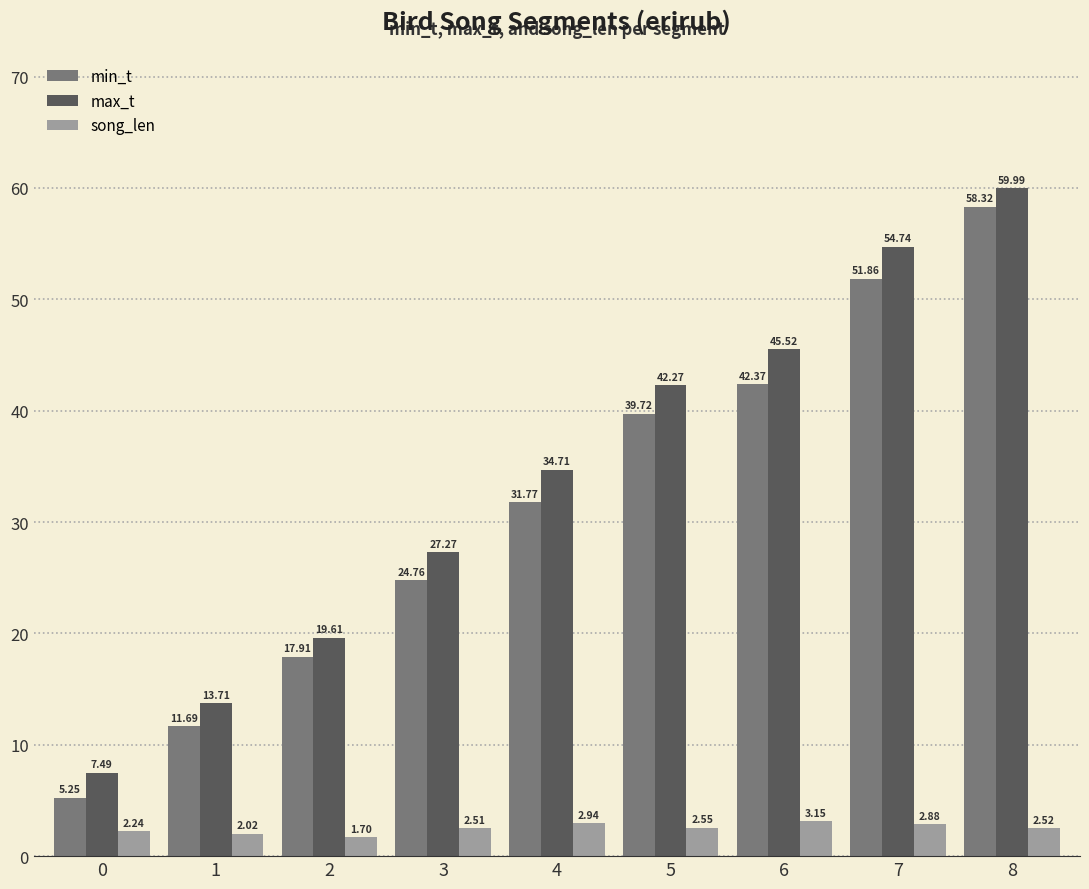

What are all the series names shown in the legend?

min_t, max_t, song_len